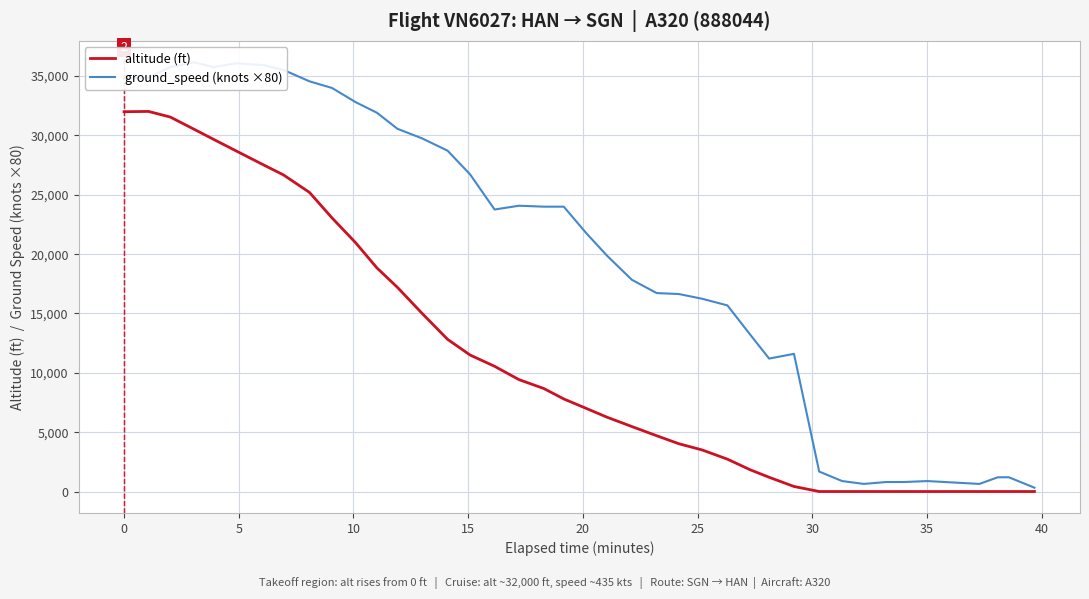

What is the difference between the highest and lowest values at 25?

8420